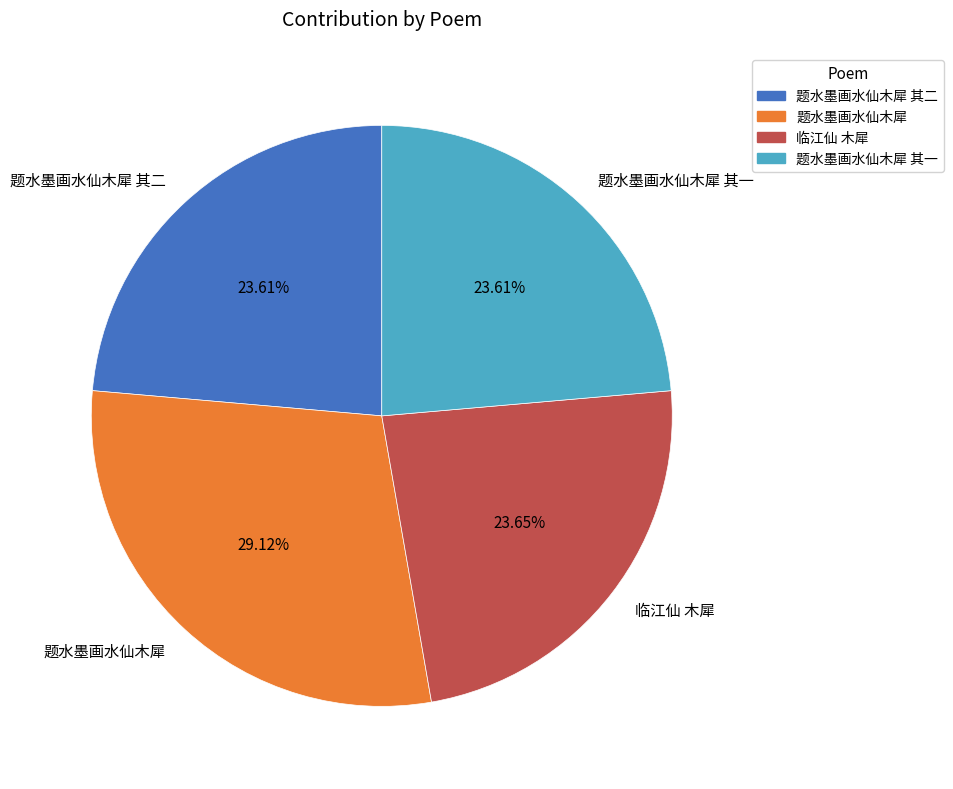

Does 临江仙 木犀 represent more than half of the total?

No